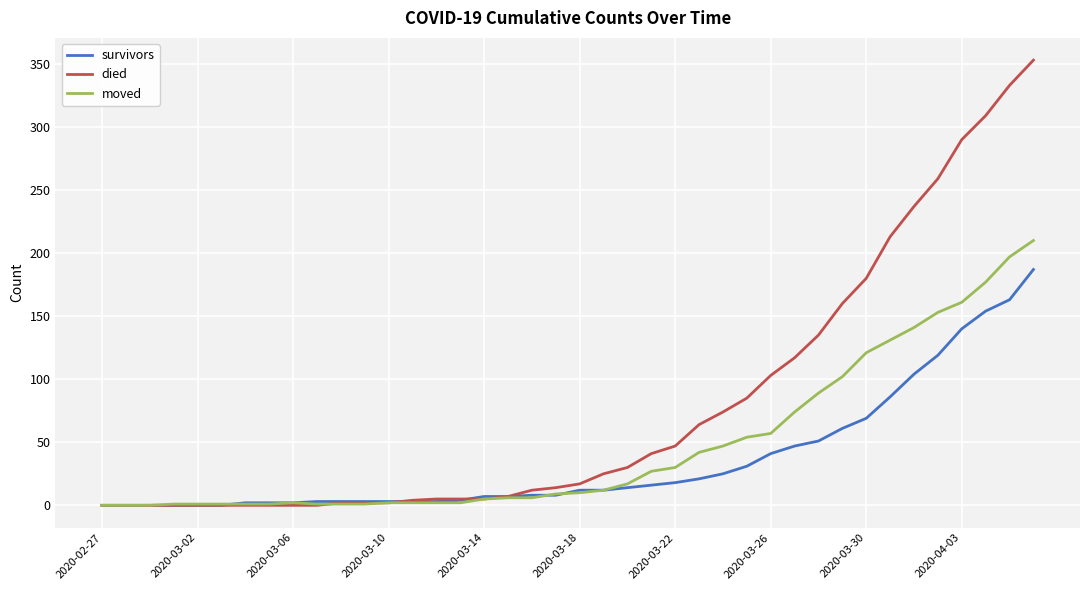

What is the highest value of the survivors series?

187